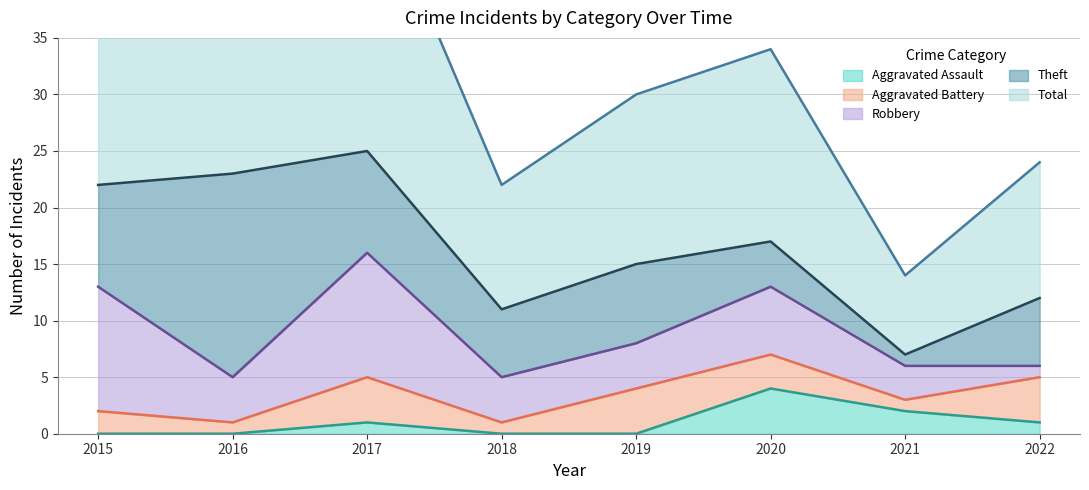

Reading left to right, list all the values displayed in this chart.

Aggravated Assault: 0	0	1	0	0	4	2	1
Aggravated Battery: 2	1	4	1	4	3	1	4
Robbery: 11	4	11	4	4	6	3	1
Theft: 9	18	9	6	7	4	1	6
Total: 23	23	25	11	15	17	7	12